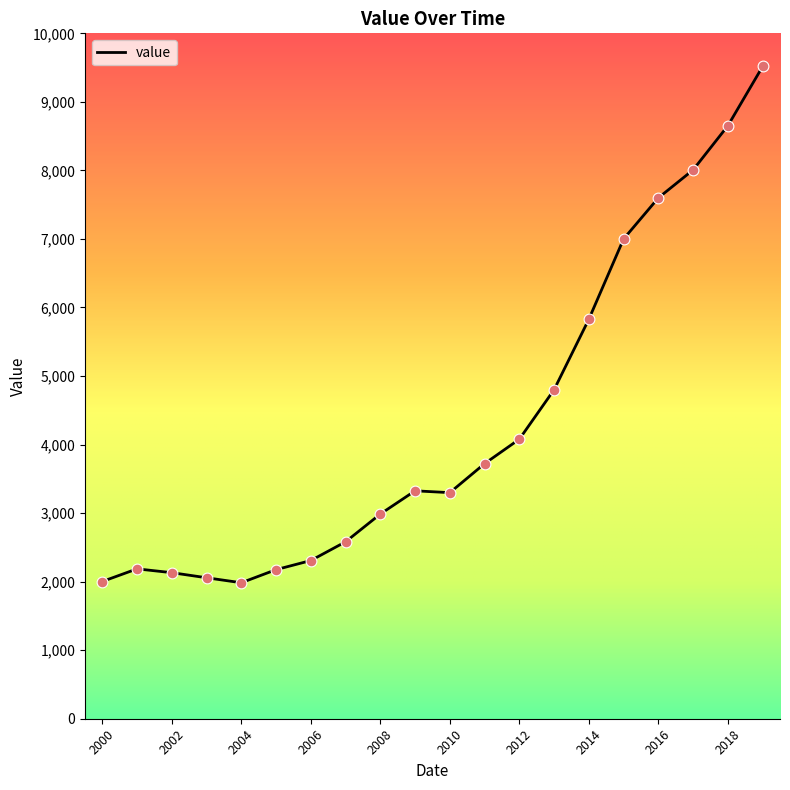

What is the minimum value shown in the chart?

1984.0